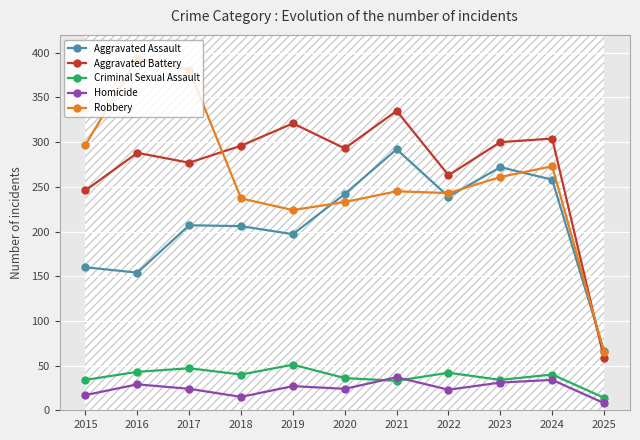

True or false: Homicide and Aggravated Battery intersect in this chart.

False